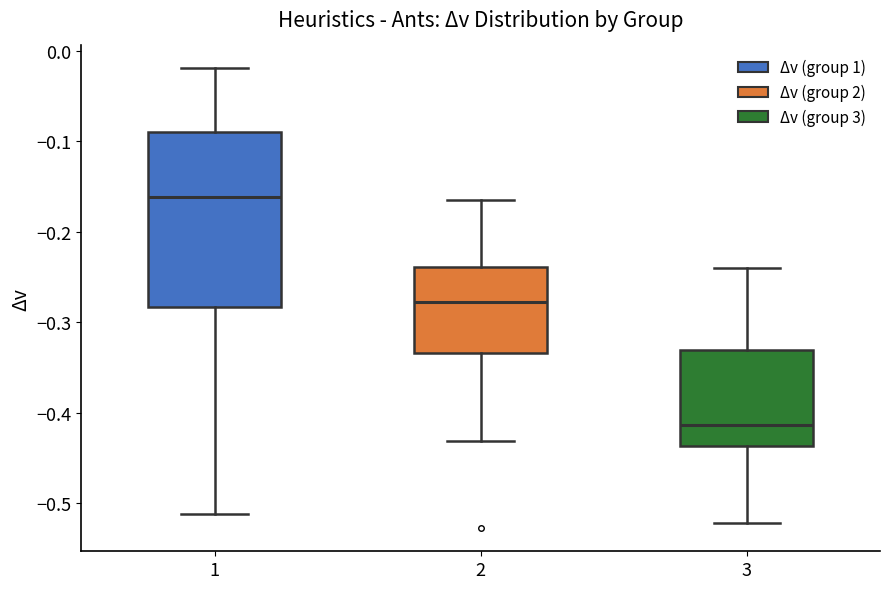

Which box's median line is the highest?

1